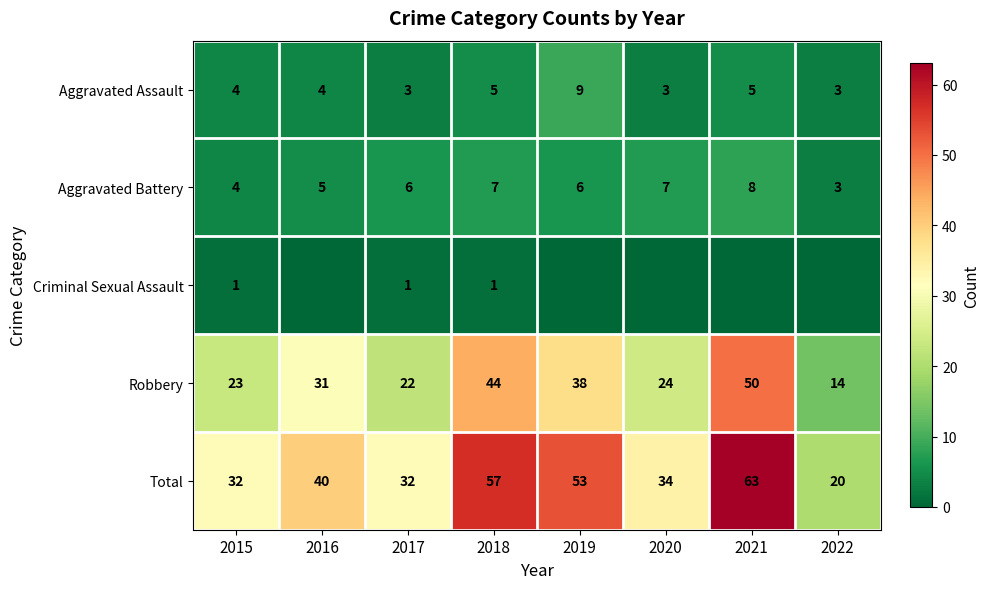

Is it true that Robbery equals 23 at 2015?

True